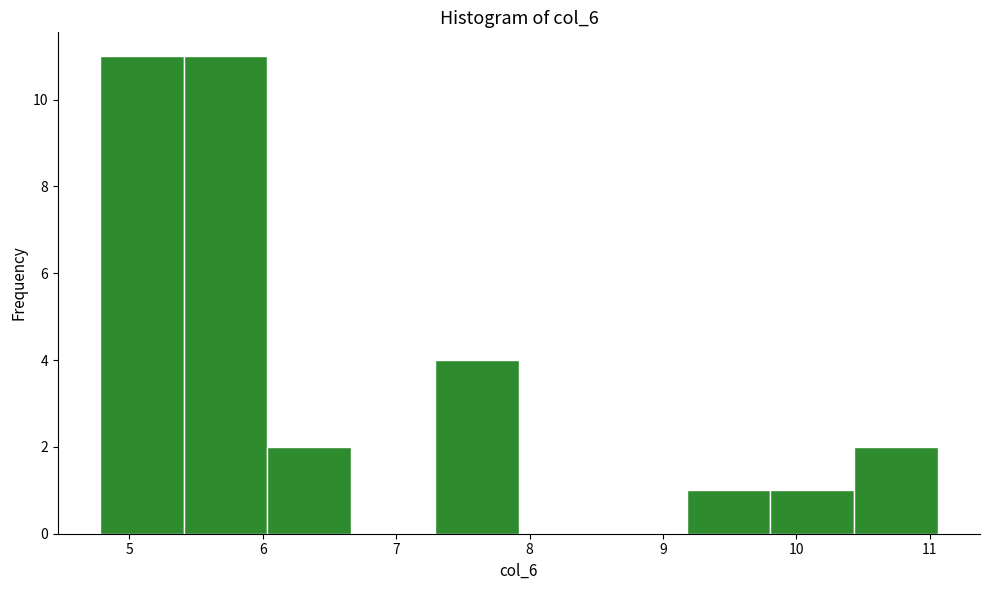

Reading left to right, list every bar in this chart as the range it spans on the x-axis followed by its height. Neither the bar edges nor the heights are printed on the chart, so give them approximately, as read against the axes.

4.8 to 5.4: 11
5.4 to 6.0: 11
6.0 to 6.7: 2
6.7 to 7.3: 0
7.3 to 7.9: 4
7.9 to 8.5: 0
8.5 to 9.2: 0
9.2 to 9.8: 1
9.8 to 10.4: 1
10.4 to 11.1: 2